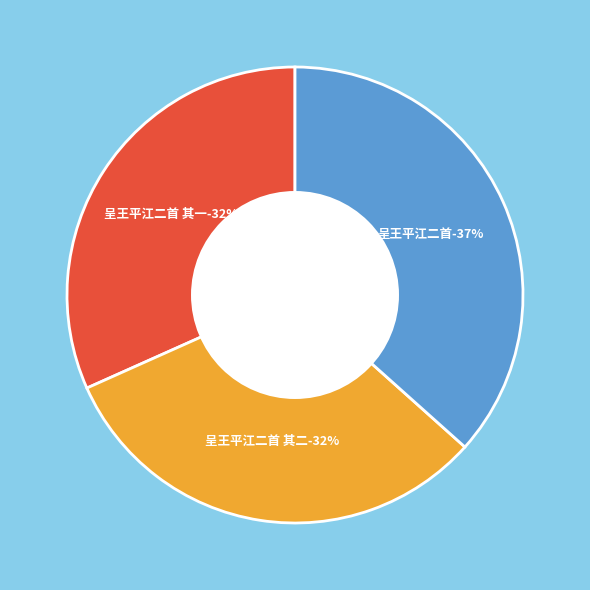

Is there any slice that represents more than half of the pie?

No